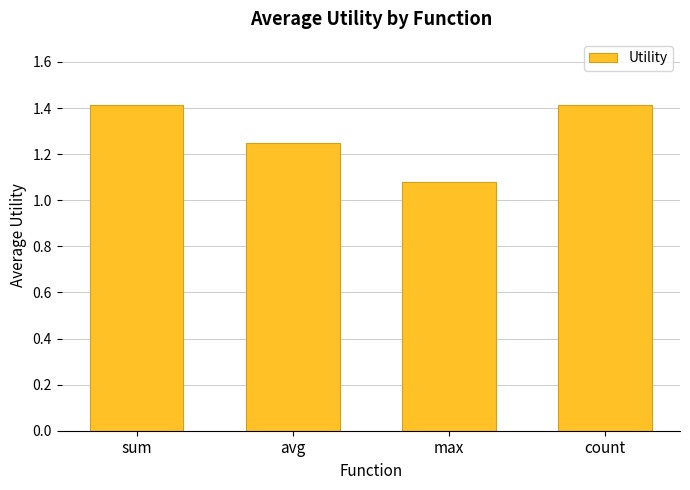

What is the sum of the values at count and avg?

2.7